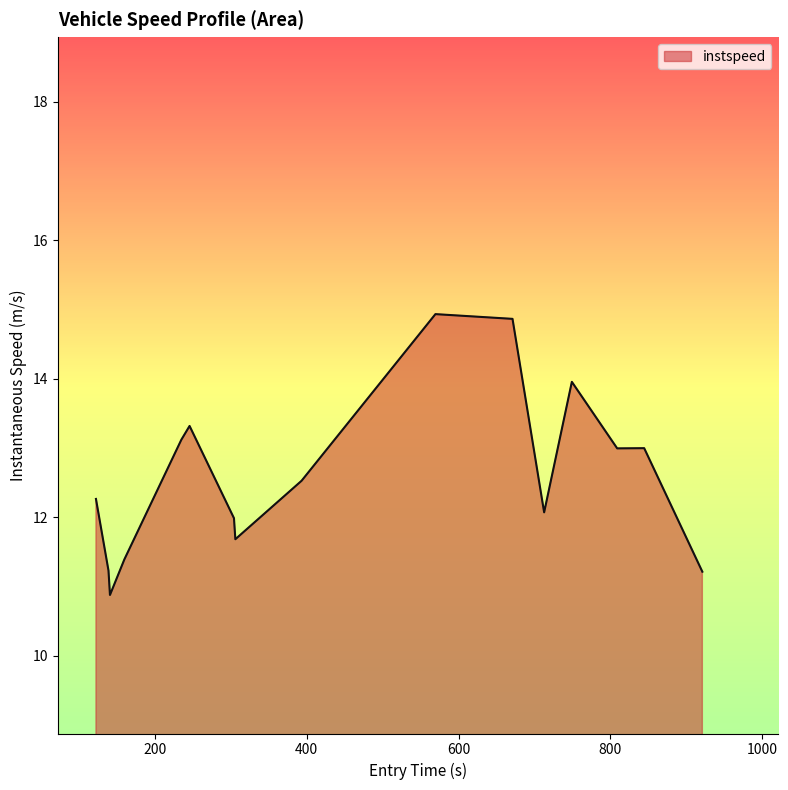

What is the minimum value shown in the chart?

10.9